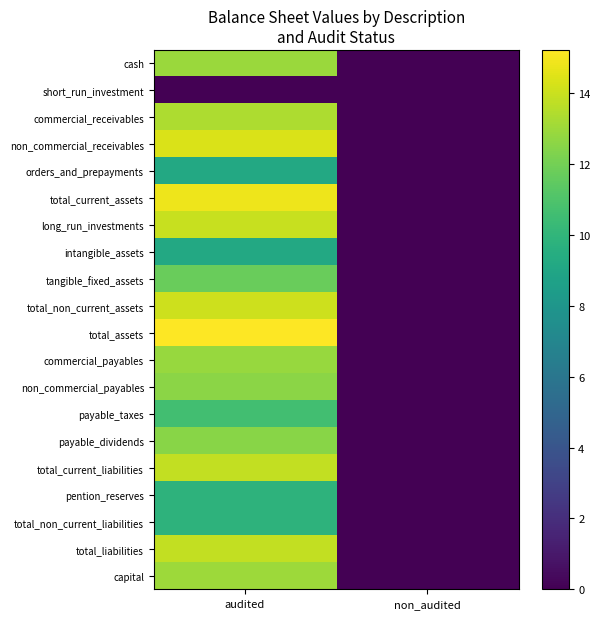

List the series in order of their peak value, lowest first.

short_run_investment, orders_and_prepayments, intangible_assets, pention_reserves, total_non_current_liabilities, payable_taxes, tangible_fixed_assets, payable_dividends, non_commercial_payables, commercial_payables, cash, capital, commercial_receivables, total_current_liabilities, total_liabilities, long_run_investments, total_non_current_assets, non_commercial_receivables, total_current_assets, total_assets